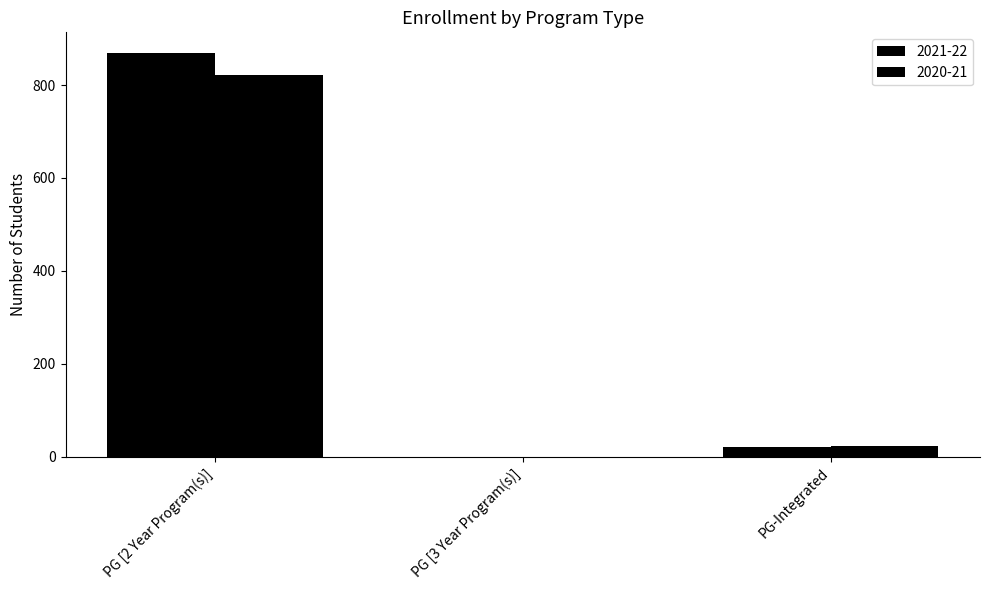

How many series are shown in this chart?

2